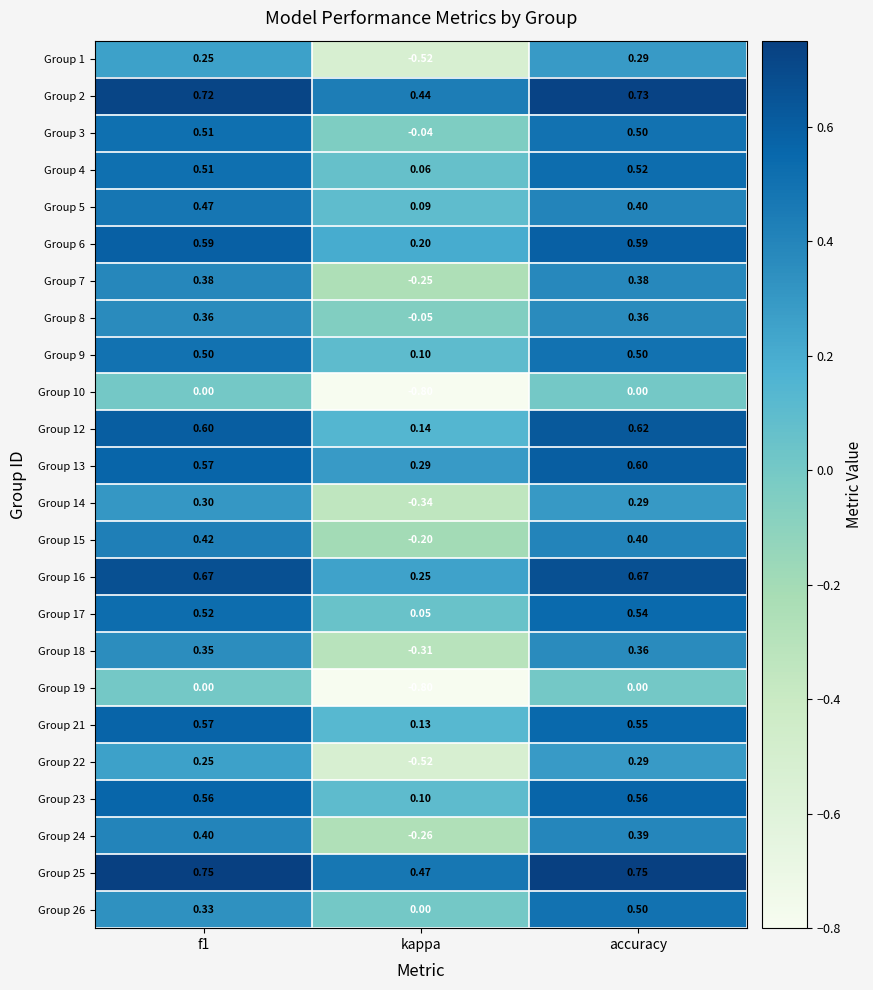

How many distinct data groups are displayed?

24